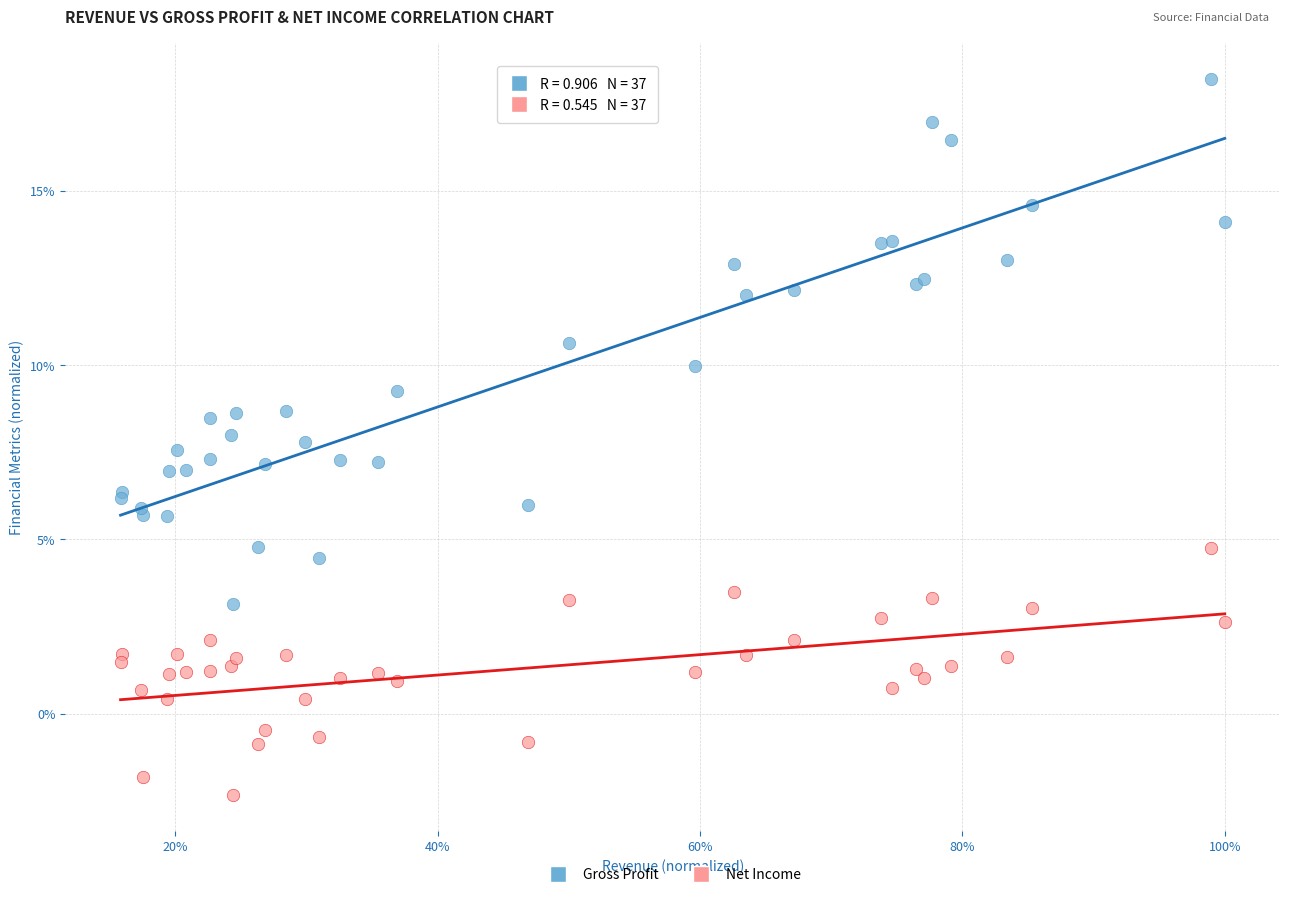

What are all the series names shown in the legend?

Gross Profit, Net Income